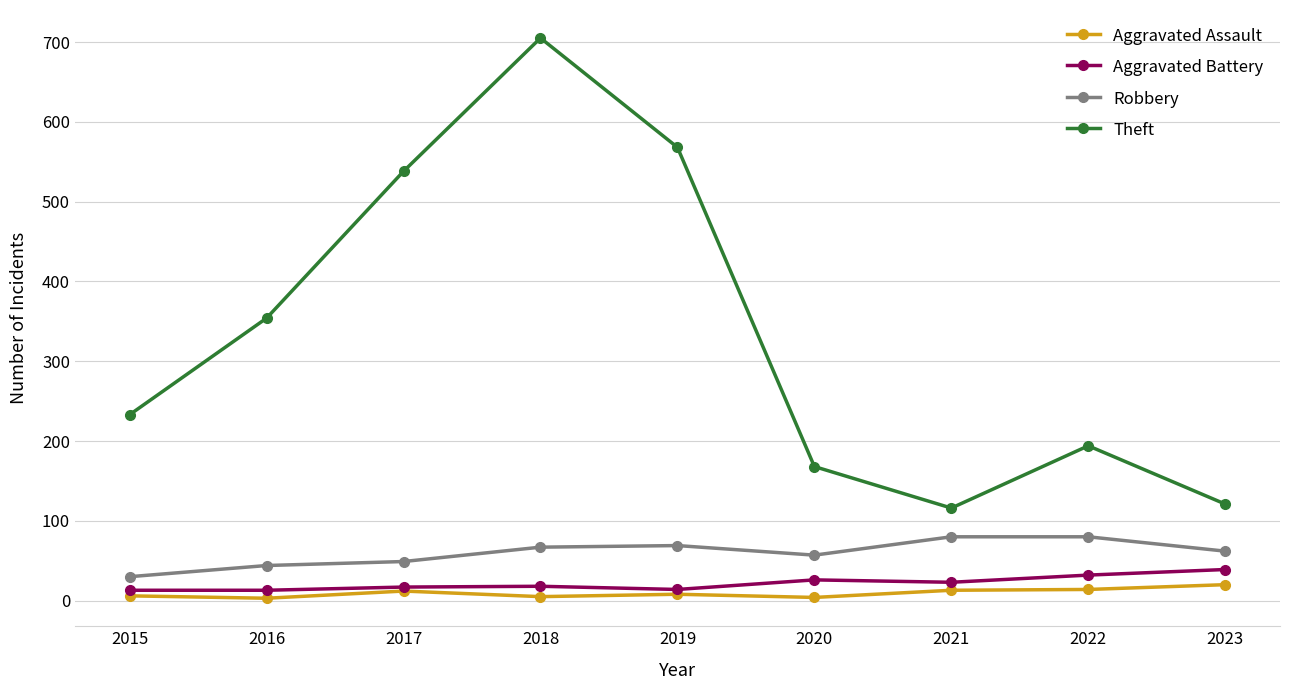

What is the difference between the maximum and minimum values in the Robbery series?

50